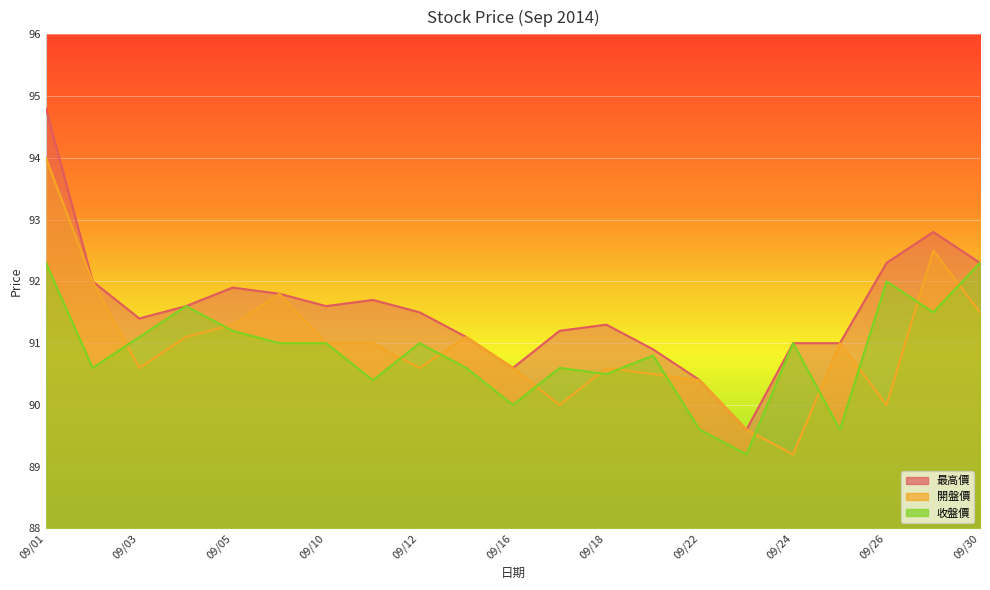

True or false: 最高價 has more than 1 interior local peaks.

True